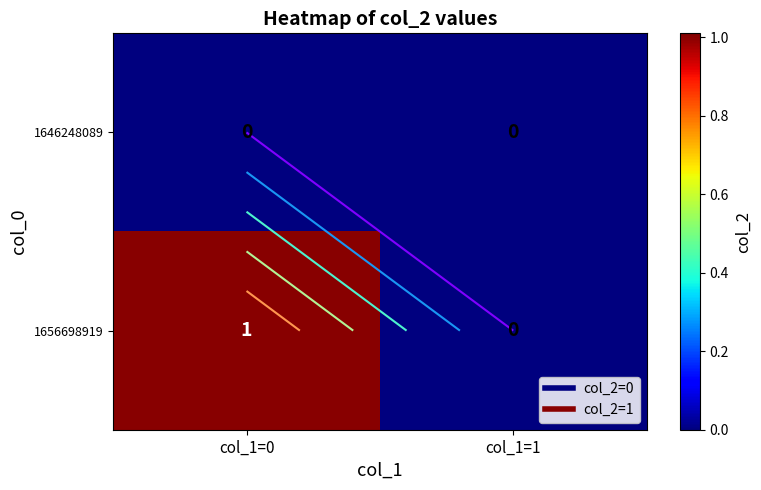

What is the maximum value for 1656698919?

1